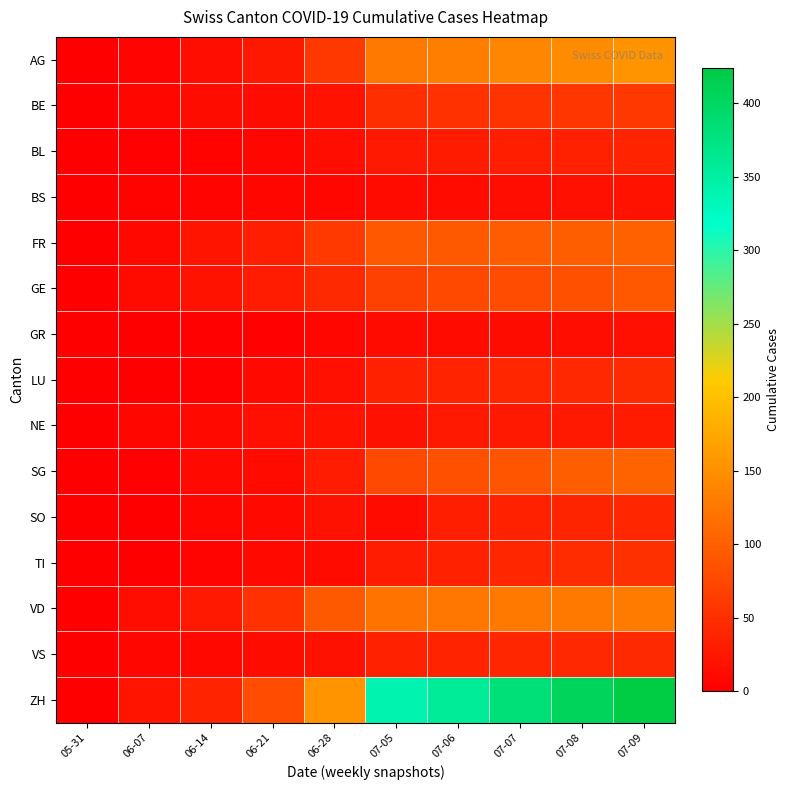

Which series has the largest range (max minus min)?

ZH